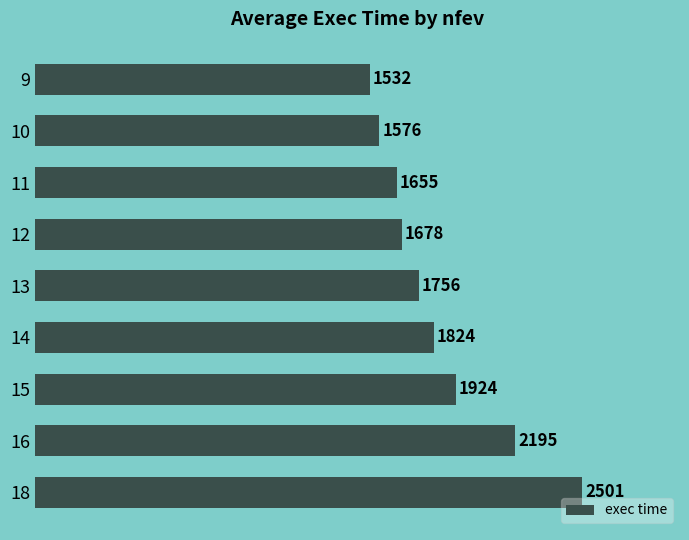

Which has a higher value, 15 or 18?

18